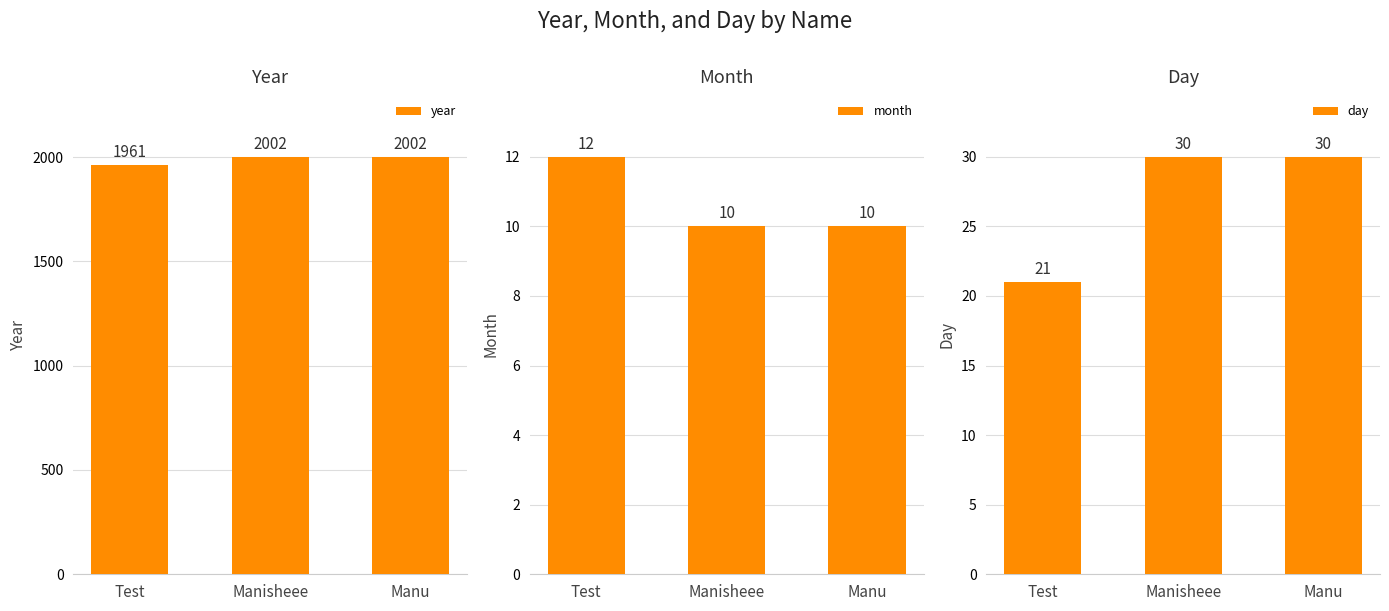

How many groups of bars are there?

3